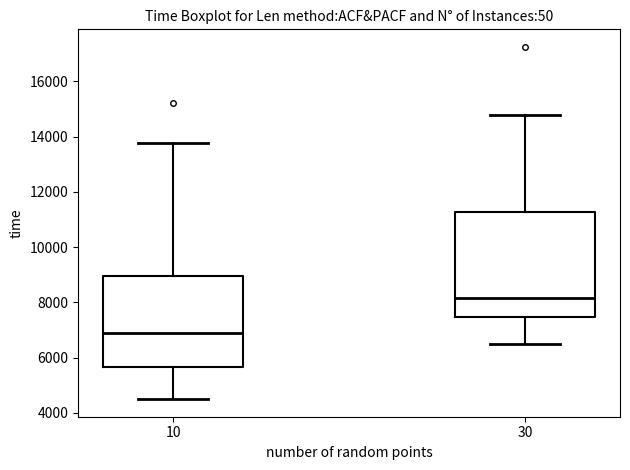

Comparing the boxes themselves (not the whiskers), which one is the tallest?

30